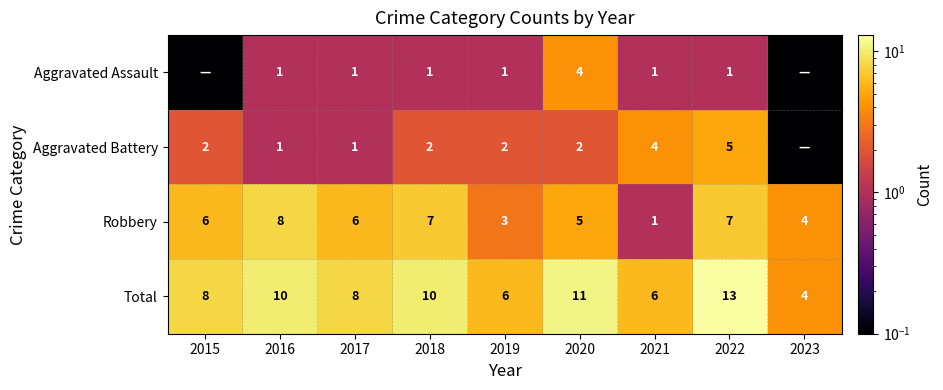

Which series changed the most between 2018 and 2020?

Aggravated Assault